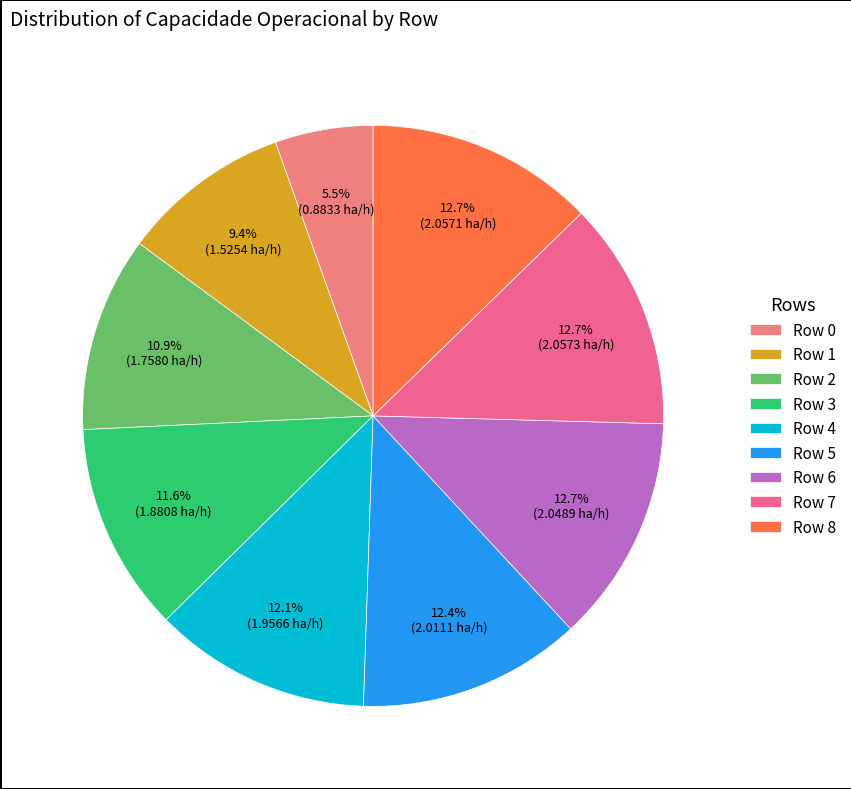

Is it true that Row 0 is 1% of the pie?

False